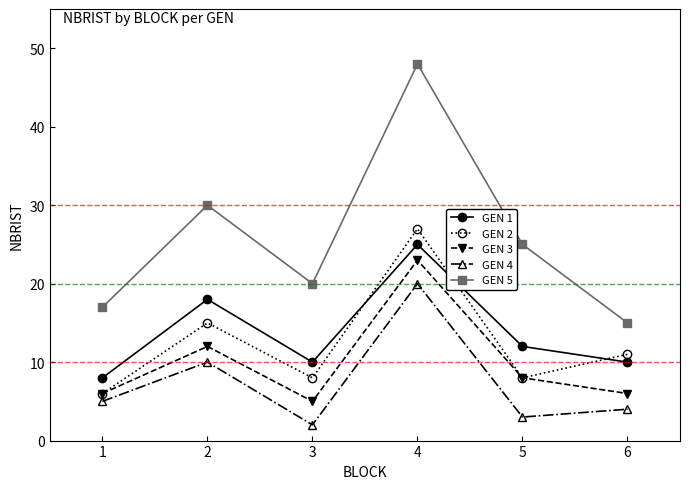

How many interior local peaks does the GEN 5 series have?

2